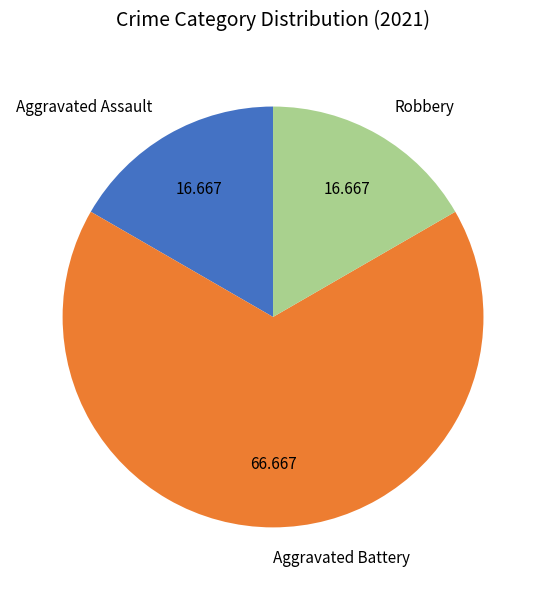

What is the largest slice in the pie chart?

Aggravated Battery